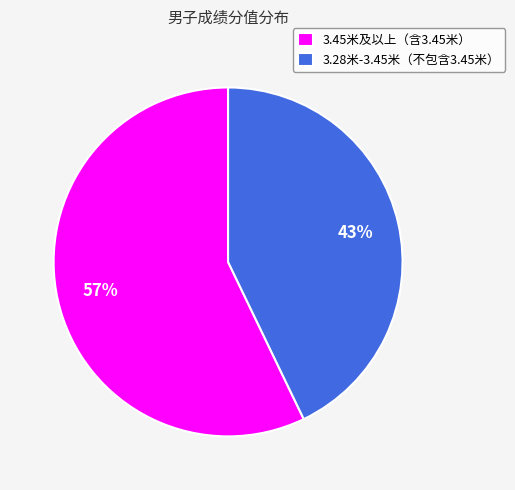

Which slice is the largest?

3.45米及以上（含3.45米）